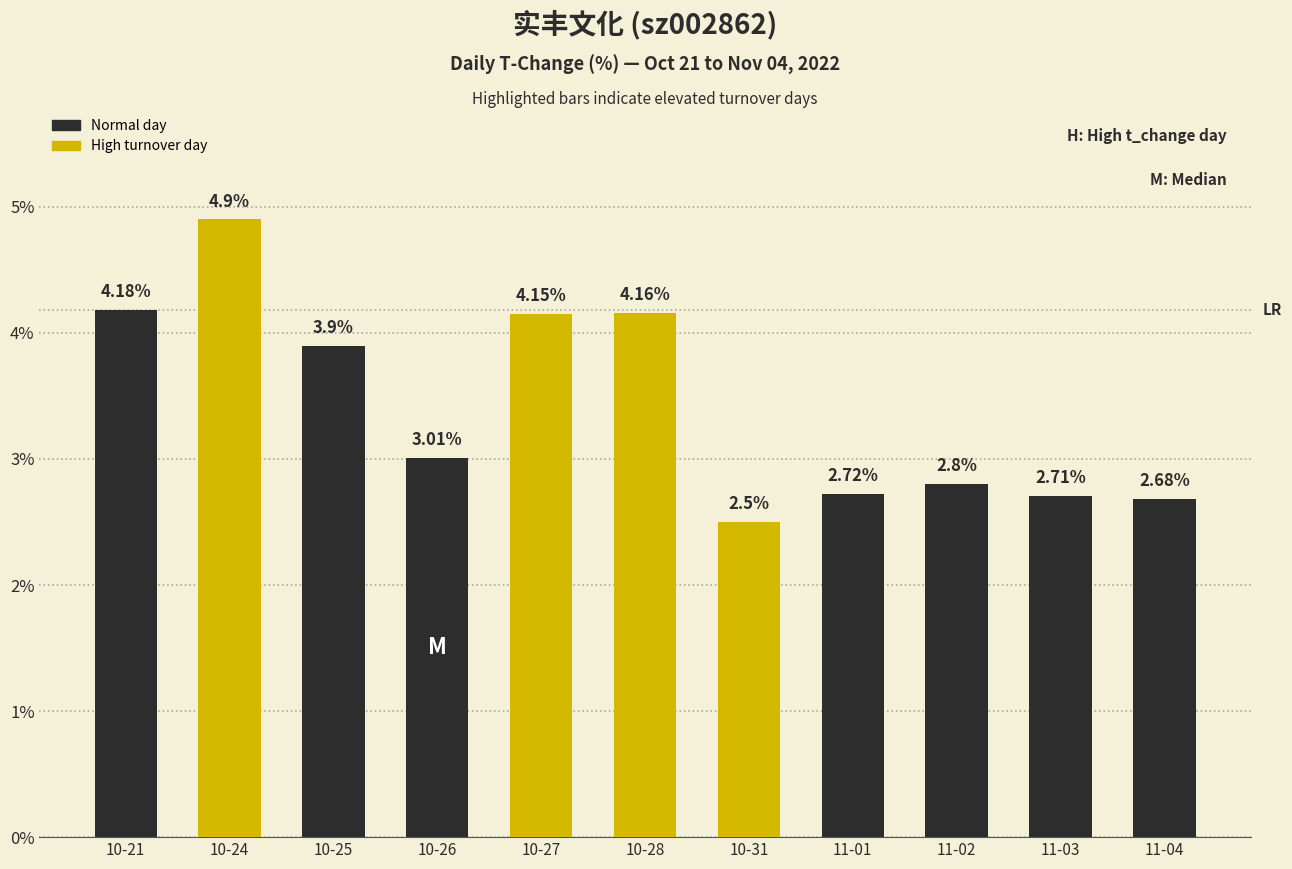

Is it true that the value at 11-03 is 0.7?

False